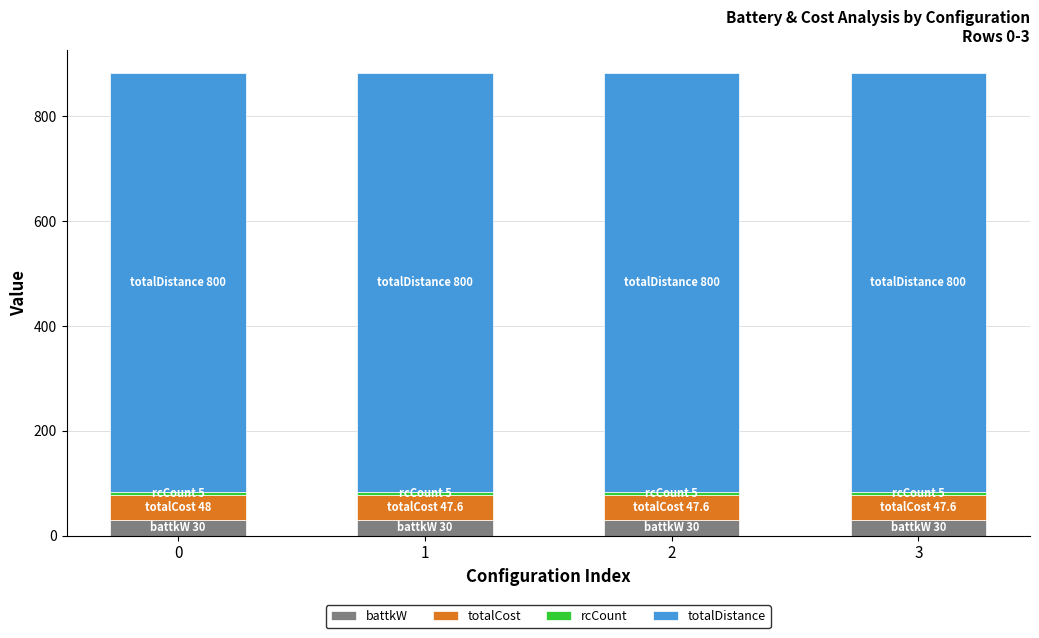

Count the number of categories in the chart.

4